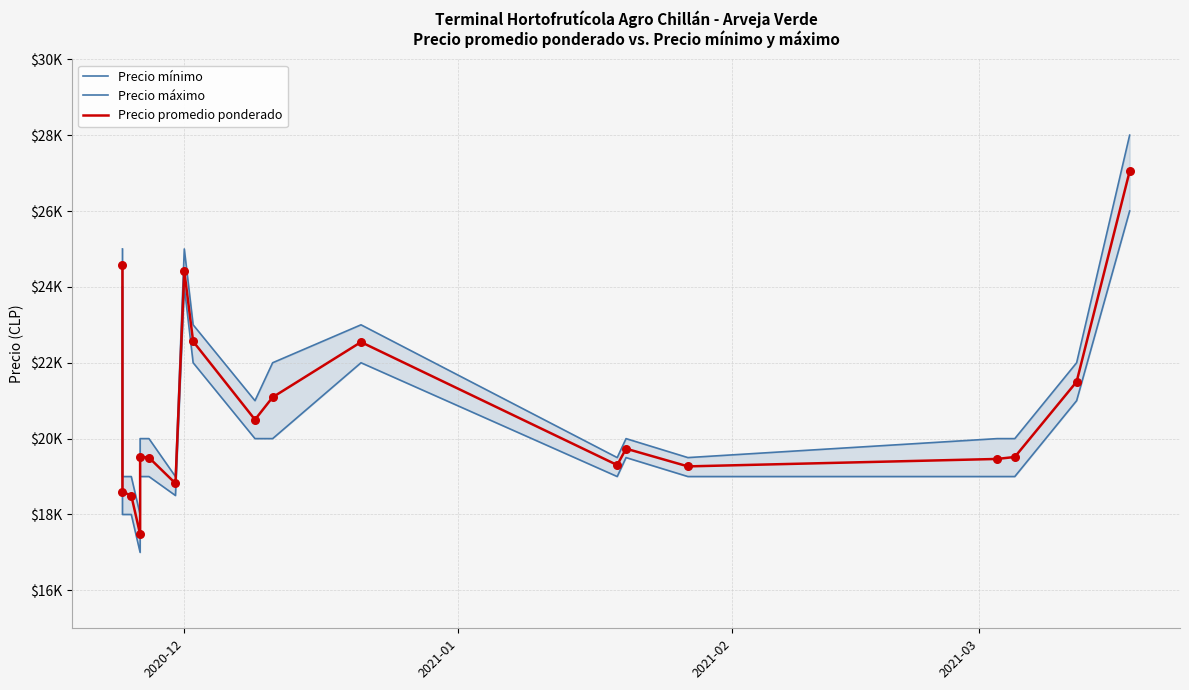

What are all the series names shown in the legend?

Precio mínimo, Precio máximo, Precio promedio ponderado